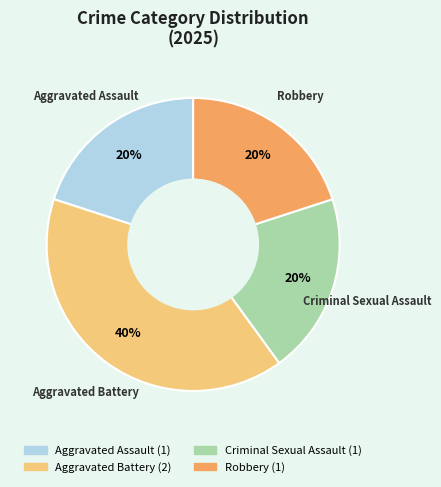

How many slices are in this pie chart?

4